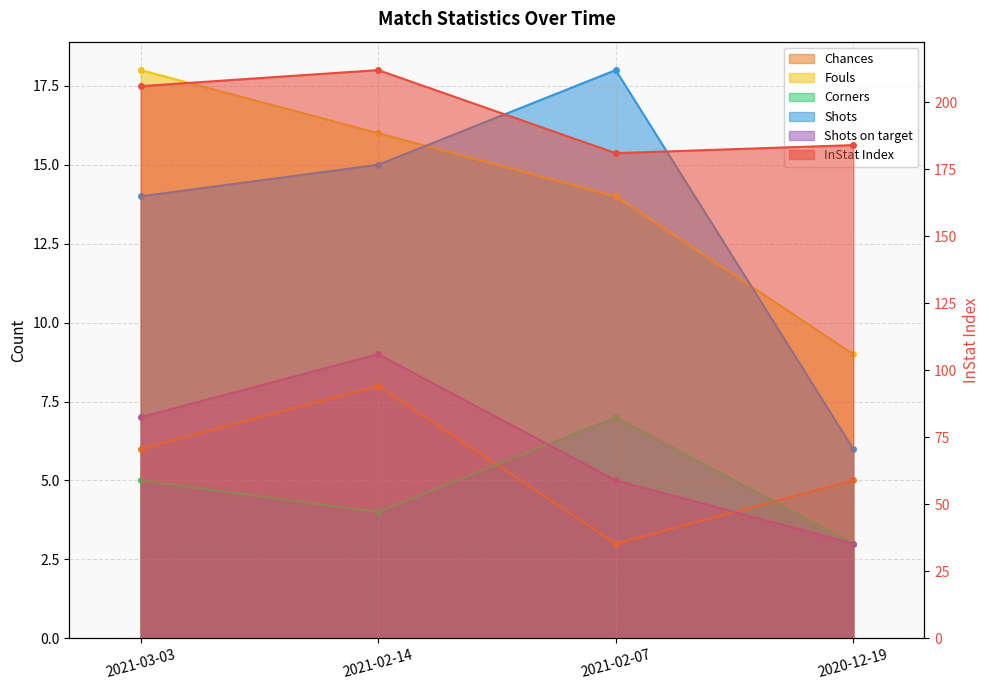

What is the difference between the second highest and second lowest values in the Shots series?

1